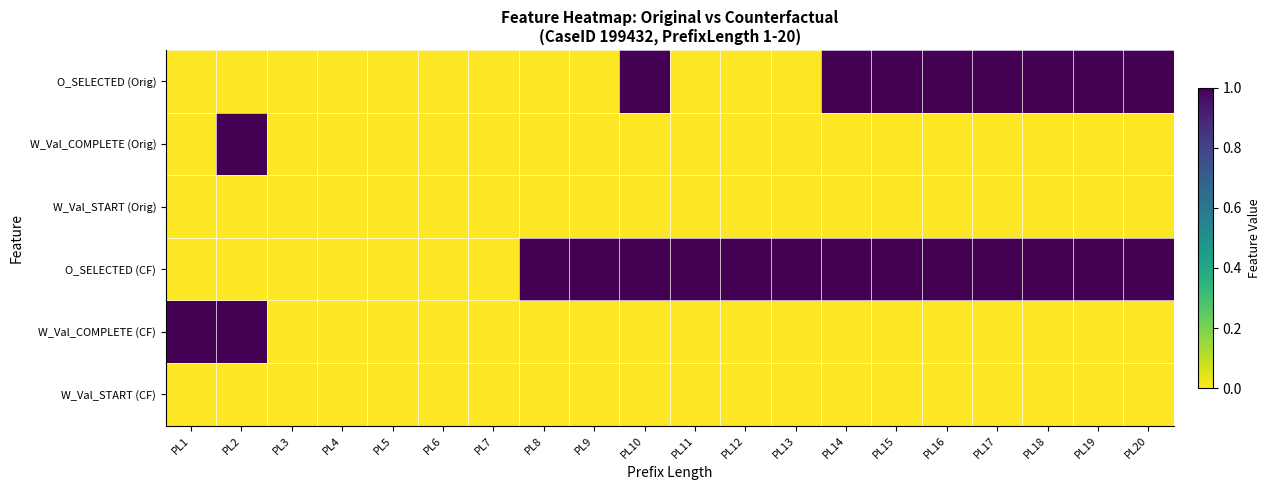

Reading right to left, what are all the values shown in this chart?

O_SELECTED (Orig): PL20=1	PL19=1	PL18=1	PL17=1	PL16=1	PL15=1	PL14=1	PL13=0	PL12=0	PL11=0	PL10=1	PL9=0	PL8=0	PL7=0	PL6=0	PL5=0	PL4=0	PL3=0	PL2=0	PL1=0
W_Val_COMPLETE (Orig): PL20=0	PL19=0	PL18=0	PL17=0	PL16=0	PL15=0	PL14=0	PL13=0	PL12=0	PL11=0	PL10=0	PL9=0	PL8=0	PL7=0	PL6=0	PL5=0	PL4=0	PL3=0	PL2=1	PL1=0
W_Val_START (Orig): PL20=0	PL19=0	PL18=0	PL17=0	PL16=0	PL15=0	PL14=0	PL13=0	PL12=0	PL11=0	PL10=0	PL9=0	PL8=0	PL7=0	PL6=0	PL5=0	PL4=0	PL3=0	PL2=0	PL1=0
O_SELECTED (CF): PL20=1	PL19=1	PL18=1	PL17=1	PL16=1	PL15=1	PL14=1	PL13=1	PL12=1	PL11=1	PL10=1	PL9=1	PL8=1	PL7=0	PL6=0	PL5=0	PL4=0	PL3=0	PL2=0	PL1=0
W_Val_COMPLETE (CF): PL20=0	PL19=0	PL18=0	PL17=0	PL16=0	PL15=0	PL14=0	PL13=0	PL12=0	PL11=0	PL10=0	PL9=0	PL8=0	PL7=0	PL6=0	PL5=0	PL4=0	PL3=0	PL2=1	PL1=1
W_Val_START (CF): PL20=0	PL19=0	PL18=0	PL17=0	PL16=0	PL15=0	PL14=0	PL13=0	PL12=0	PL11=0	PL10=0	PL9=0	PL8=0	PL7=0	PL6=0	PL5=0	PL4=0	PL3=0	PL2=0	PL1=0